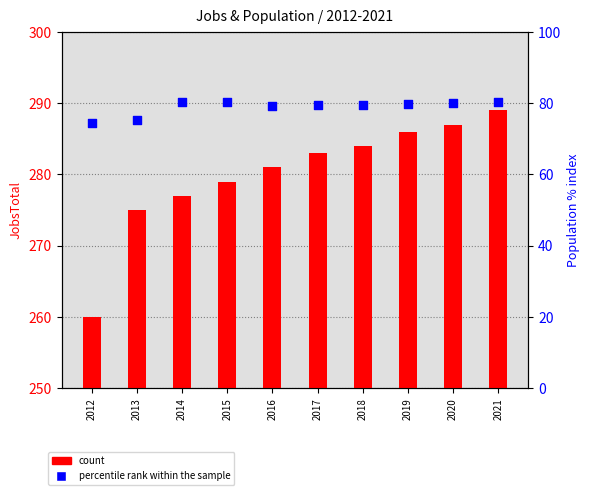

At which category is the sum across all series the highest?

2021